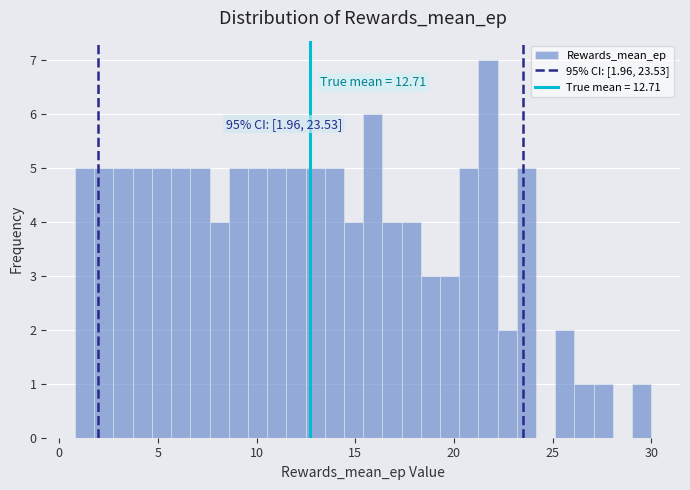

Read against the x-axis, roughly where is the centre of the tallest bar?

21.5